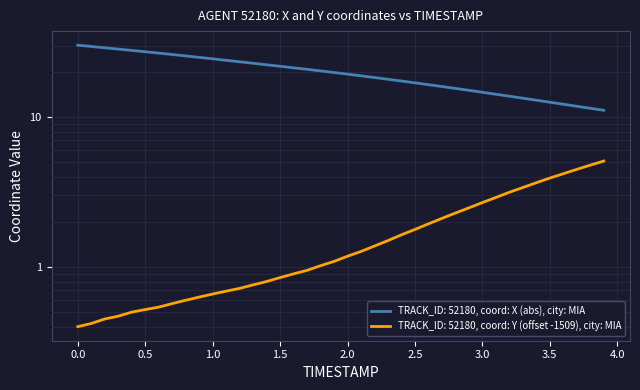

What is the difference between the highest and lowest values at 0.0?

29.2